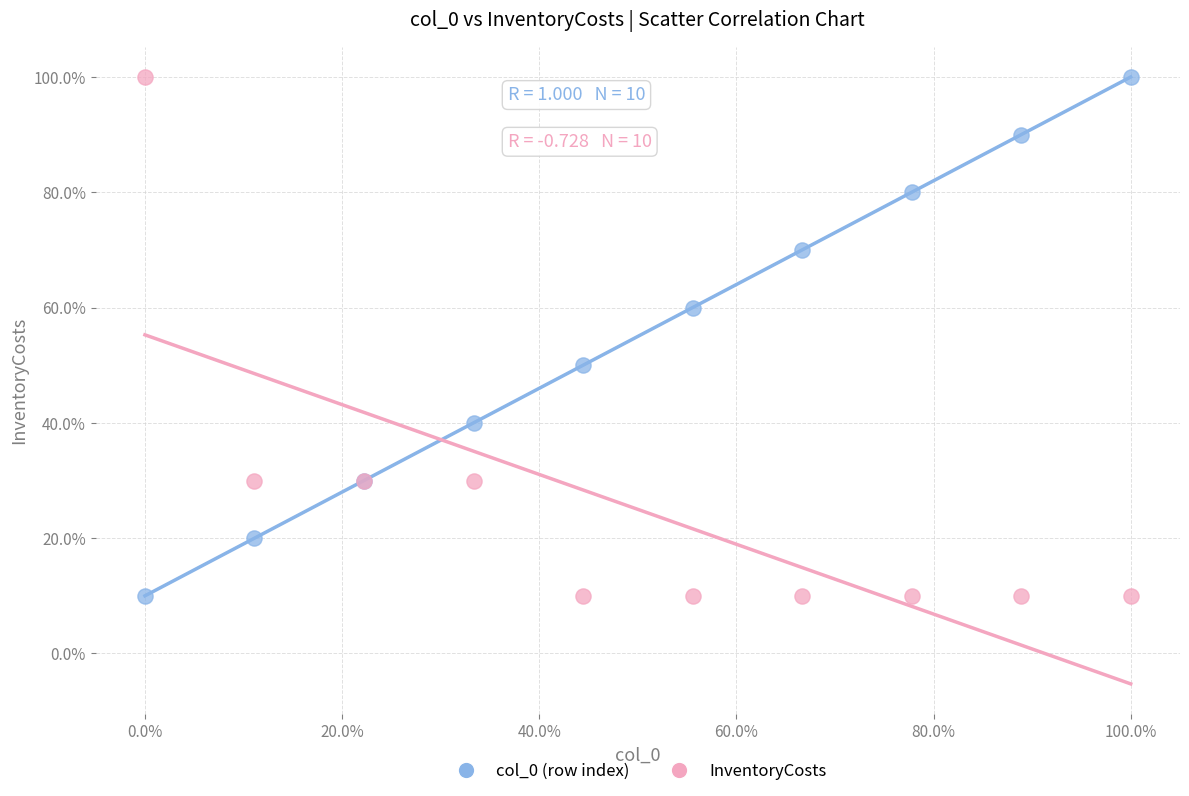

What are all the series names shown in the legend?

col_0 (row index), InventoryCosts